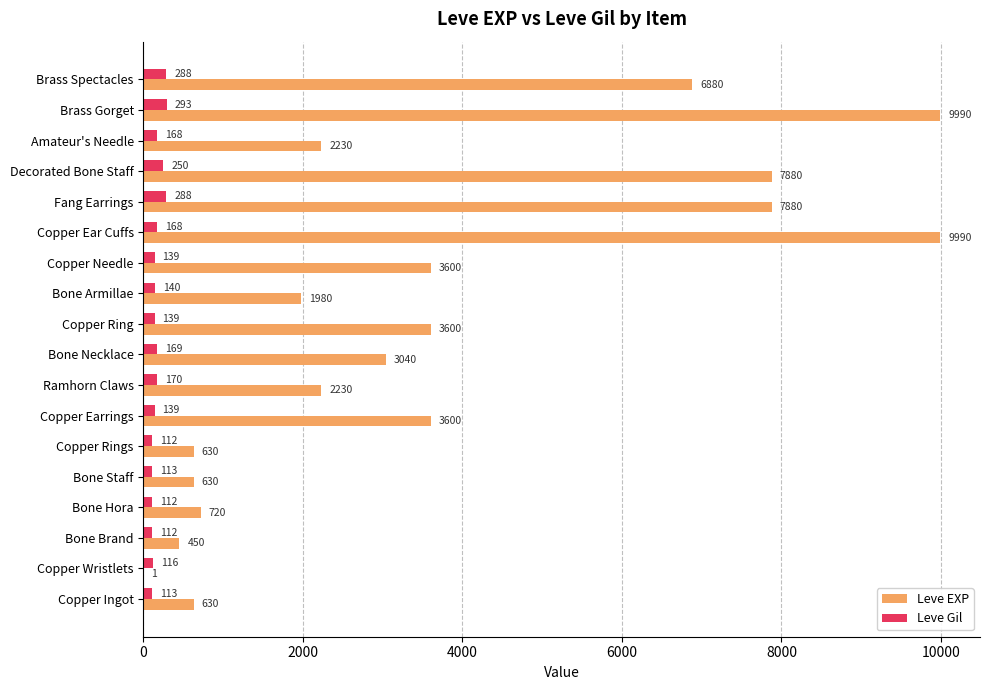

At which category is the sum across all series the highest?

Brass Gorget